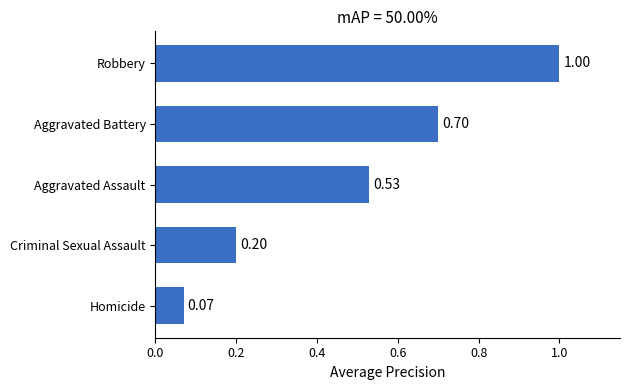

What is the difference between the maximum and minimum values?

0.9